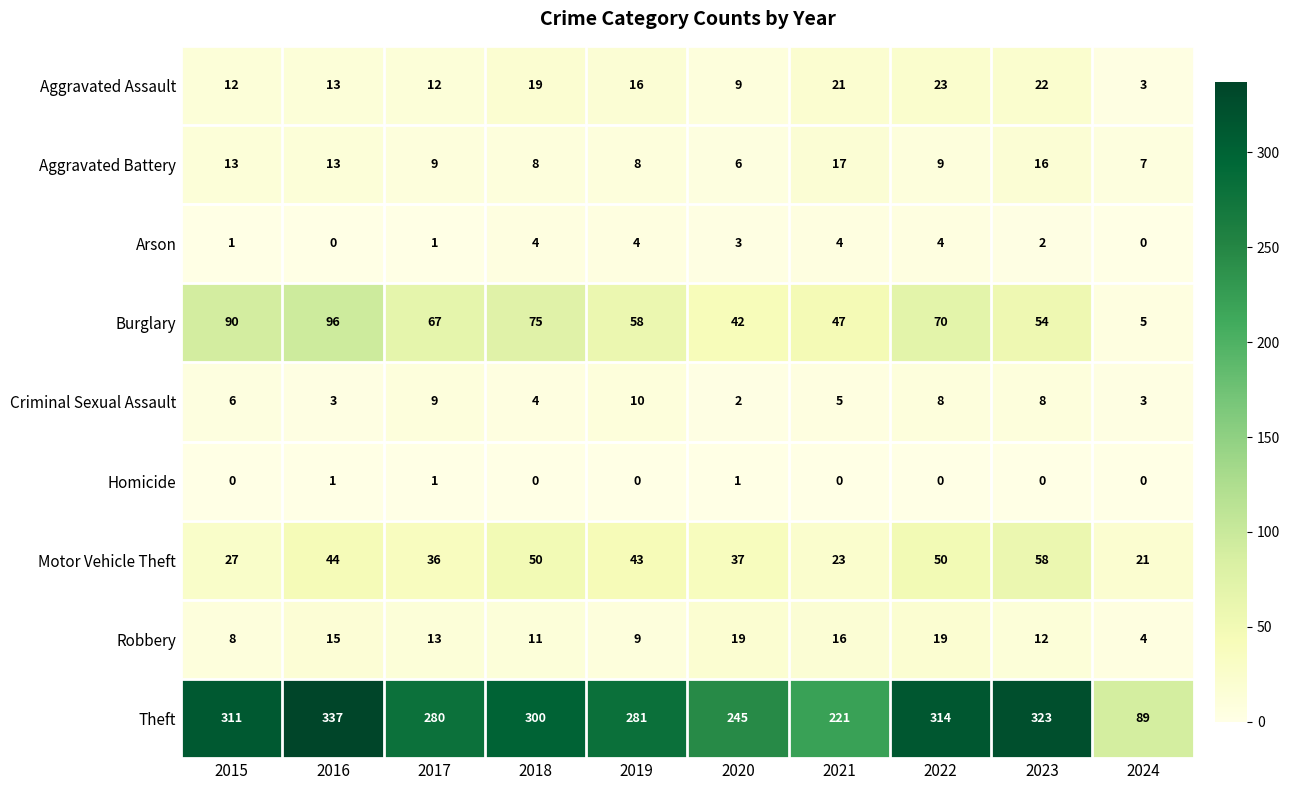

Which series has the largest range (max minus min)?

Theft